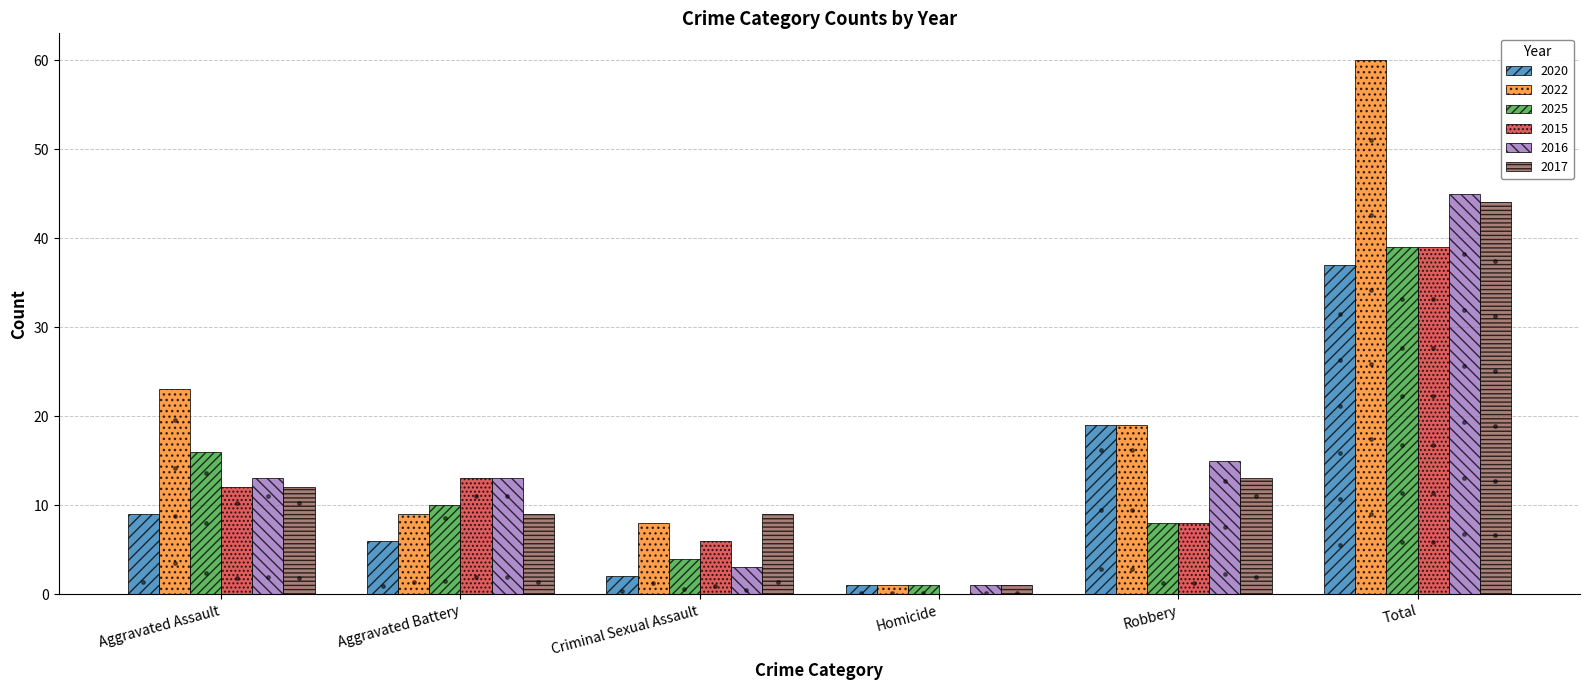

What is the highest value of the 2017 series?

44